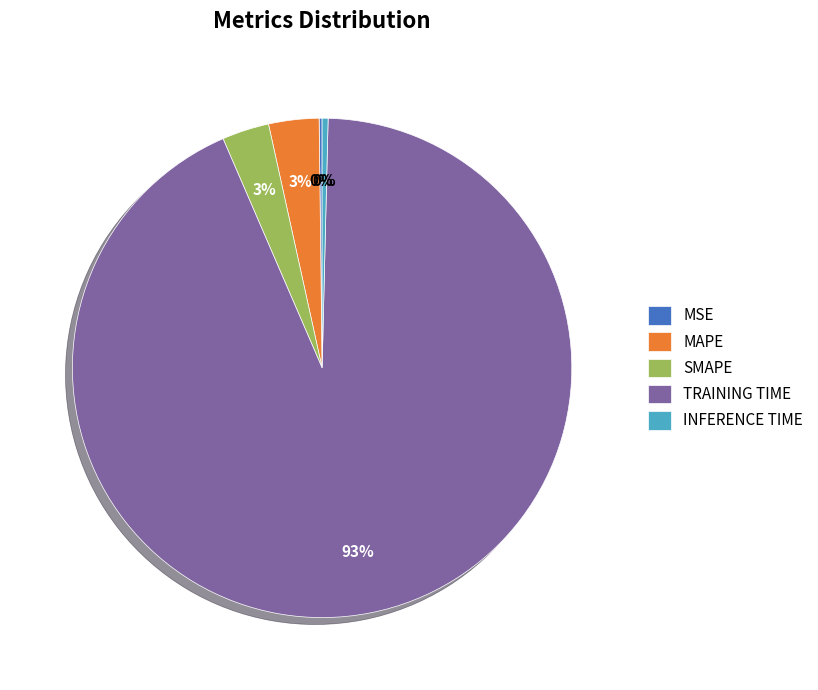

To the nearest percent, what is the difference between the MAPE and INFERENCE TIME slice percentages?

3%